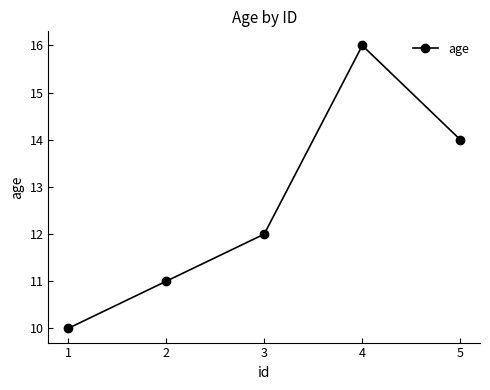

Which category has the highest value across all series?

4